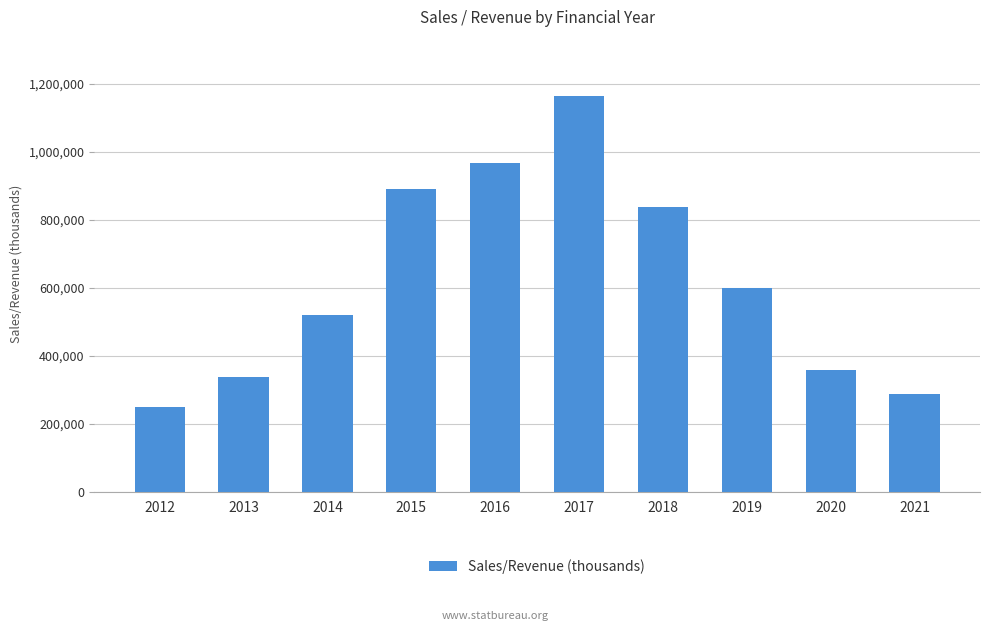

True or false: the data shows 358475 at 2020.

True